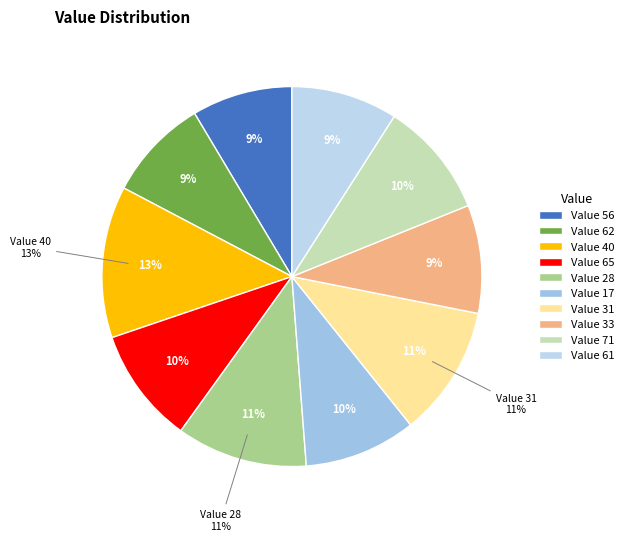

Which category has the biggest portion of the pie?

40